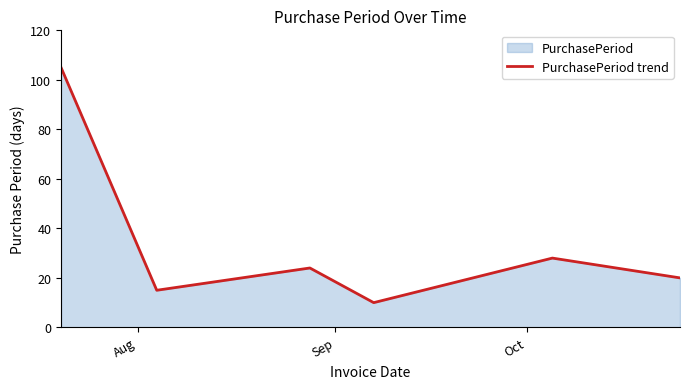

Reading left to right, extract all data points from this chart.

105	15	24	10	28	20